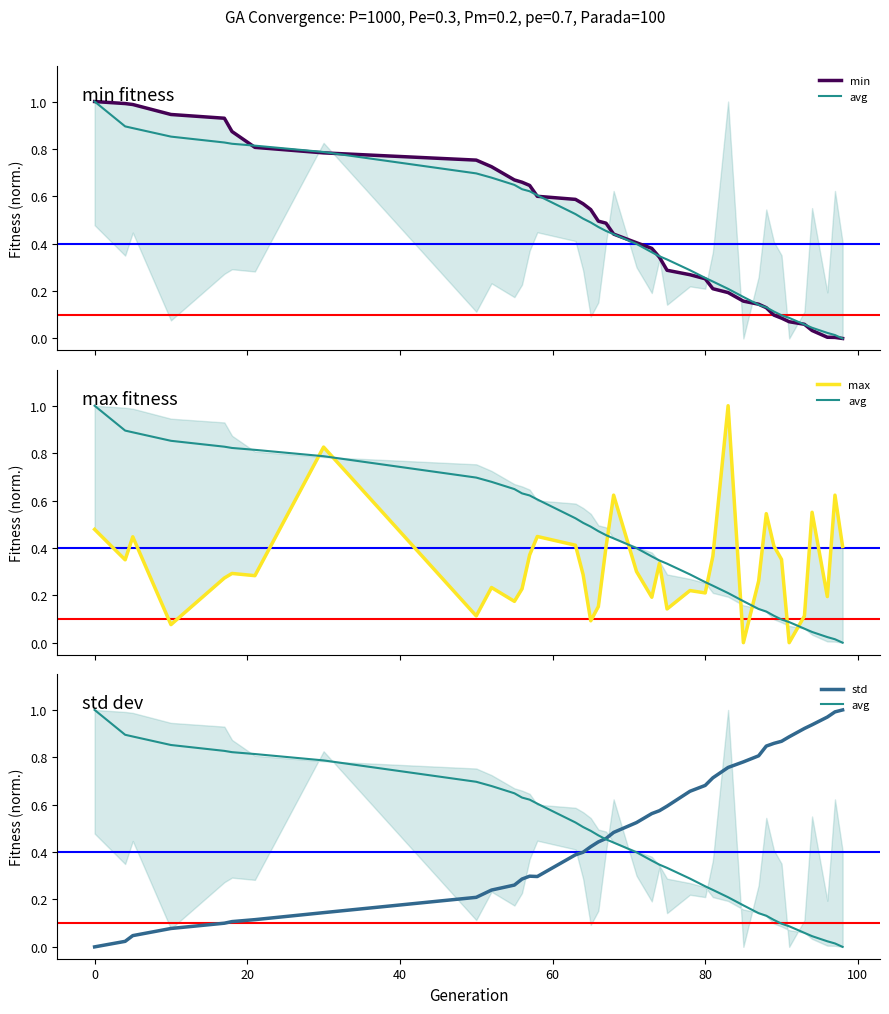

What is the difference between the second highest and minimum values in the max series?

0.8